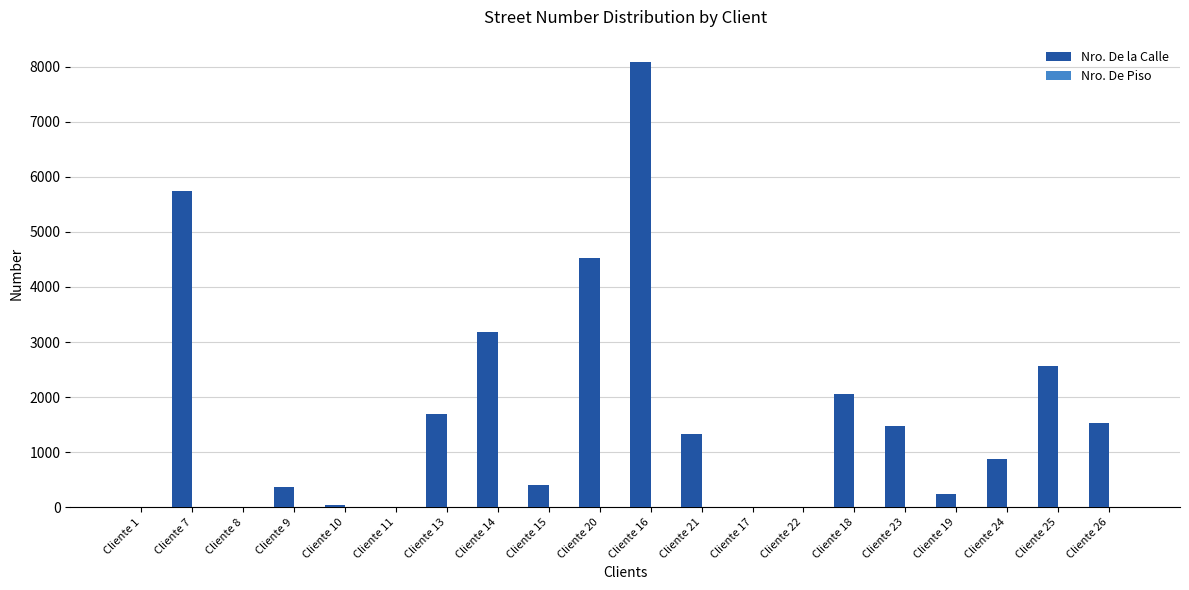

Between Cliente 16 and Cliente 22, which series saw the biggest shift?

Nro. De la Calle